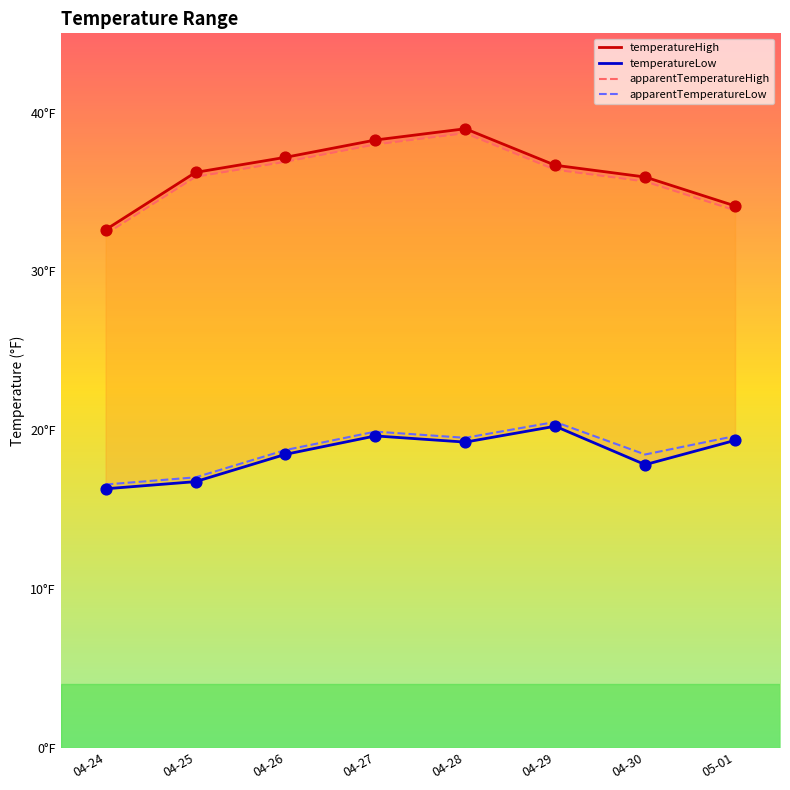

What are all the series names shown in the legend?

temperatureHigh, temperatureLow, apparentTemperatureHigh, apparentTemperatureLow